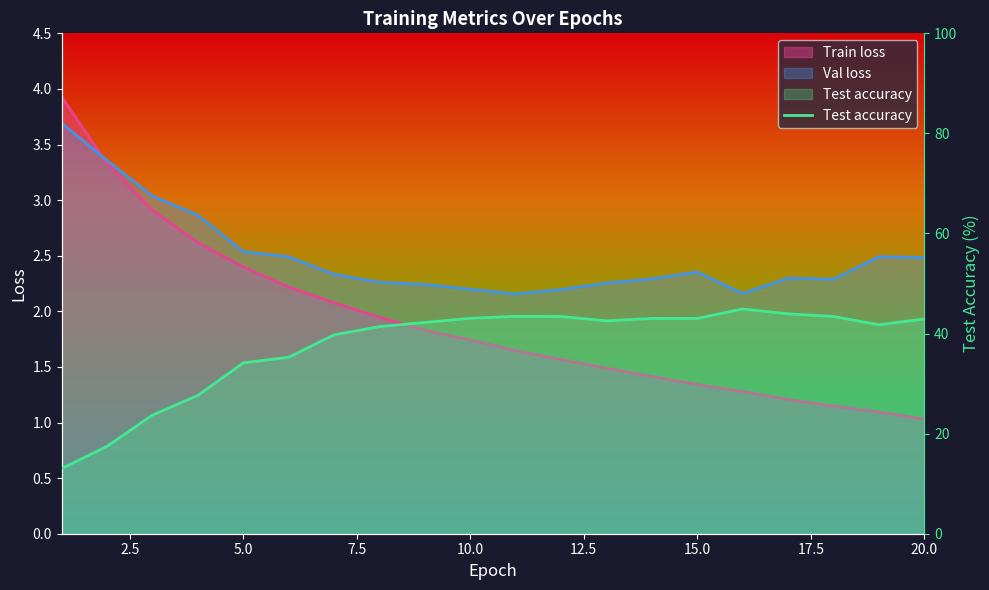

The value at 2.5 is 29.6. True or false?

False